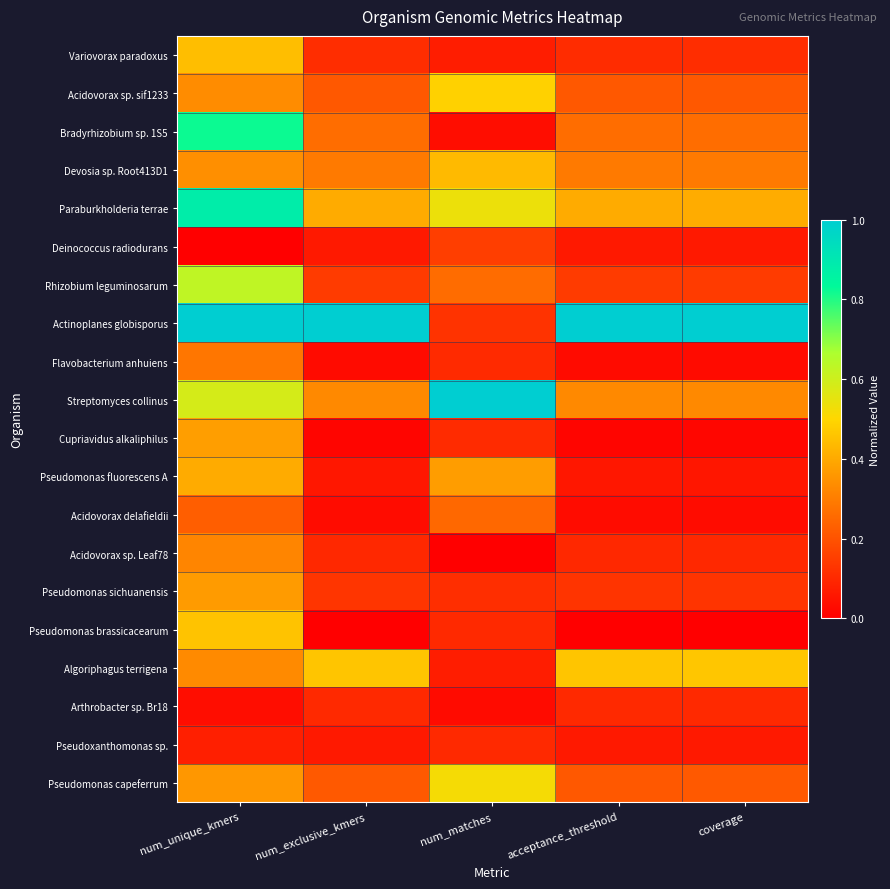

Reading left to right, what are all the values shown in this chart?

Variovorax paradoxus: num_unique_kmers=0.4	num_exclusive_kmers=0.1	num_matches=0.1	acceptance_threshold=0.1	coverage=0.1
Acidovorax sp. sif1233: num_unique_kmers=0.3	num_exclusive_kmers=0.2	num_matches=0.5	acceptance_threshold=0.2	coverage=0.2
Bradyrhizobium sp. 1S5: num_unique_kmers=0.8	num_exclusive_kmers=0.3	num_matches=0.0	acceptance_threshold=0.3	coverage=0.3
Devosia sp. Root413D1: num_unique_kmers=0.3	num_exclusive_kmers=0.3	num_matches=0.4	acceptance_threshold=0.3	coverage=0.3
Paraburkholderia terrae: num_unique_kmers=0.9	num_exclusive_kmers=0.4	num_matches=0.5	acceptance_threshold=0.4	coverage=0.4
Deinococcus radiodurans: num_unique_kmers=0.0	num_exclusive_kmers=0.1	num_matches=0.2	acceptance_threshold=0.1	coverage=0.1
Rhizobium leguminosarum: num_unique_kmers=0.6	num_exclusive_kmers=0.1	num_matches=0.3	acceptance_threshold=0.1	coverage=0.1
Actinoplanes globisporus: num_unique_kmers=1.0	num_exclusive_kmers=1.0	num_matches=0.1	acceptance_threshold=1.0	coverage=1.0
Flavobacterium anhuiens: num_unique_kmers=0.3	num_exclusive_kmers=0.0	num_matches=0.1	acceptance_threshold=0.0	coverage=0.0
Streptomyces collinus: num_unique_kmers=0.6	num_exclusive_kmers=0.3	num_matches=1.0	acceptance_threshold=0.3	coverage=0.3
Cupriavidus alkaliphilus: num_unique_kmers=0.4	num_exclusive_kmers=0.0	num_matches=0.1	acceptance_threshold=0.0	coverage=0.0
Pseudomonas fluorescens A: num_unique_kmers=0.4	num_exclusive_kmers=0.1	num_matches=0.4	acceptance_threshold=0.1	coverage=0.1
Acidovorax delafieldii: num_unique_kmers=0.2	num_exclusive_kmers=0.0	num_matches=0.3	acceptance_threshold=0.0	coverage=0.0
Acidovorax sp. Leaf78: num_unique_kmers=0.3	num_exclusive_kmers=0.1	num_matches=0.0	acceptance_threshold=0.1	coverage=0.1
Pseudomonas sichuanensis: num_unique_kmers=0.4	num_exclusive_kmers=0.1	num_matches=0.1	acceptance_threshold=0.1	coverage=0.1
Pseudomonas brassicacearum: num_unique_kmers=0.5	num_exclusive_kmers=0.0	num_matches=0.1	acceptance_threshold=0.0	coverage=0.0
Algoriphagus terrigena: num_unique_kmers=0.3	num_exclusive_kmers=0.5	num_matches=0.1	acceptance_threshold=0.5	coverage=0.5
Arthrobacter sp. Br18: num_unique_kmers=0.0	num_exclusive_kmers=0.1	num_matches=0.0	acceptance_threshold=0.1	coverage=0.1
Pseudoxanthomonas sp.: num_unique_kmers=0.1	num_exclusive_kmers=0.1	num_matches=0.1	acceptance_threshold=0.1	coverage=0.1
Pseudomonas capeferrum: num_unique_kmers=0.4	num_exclusive_kmers=0.2	num_matches=0.5	acceptance_threshold=0.2	coverage=0.2